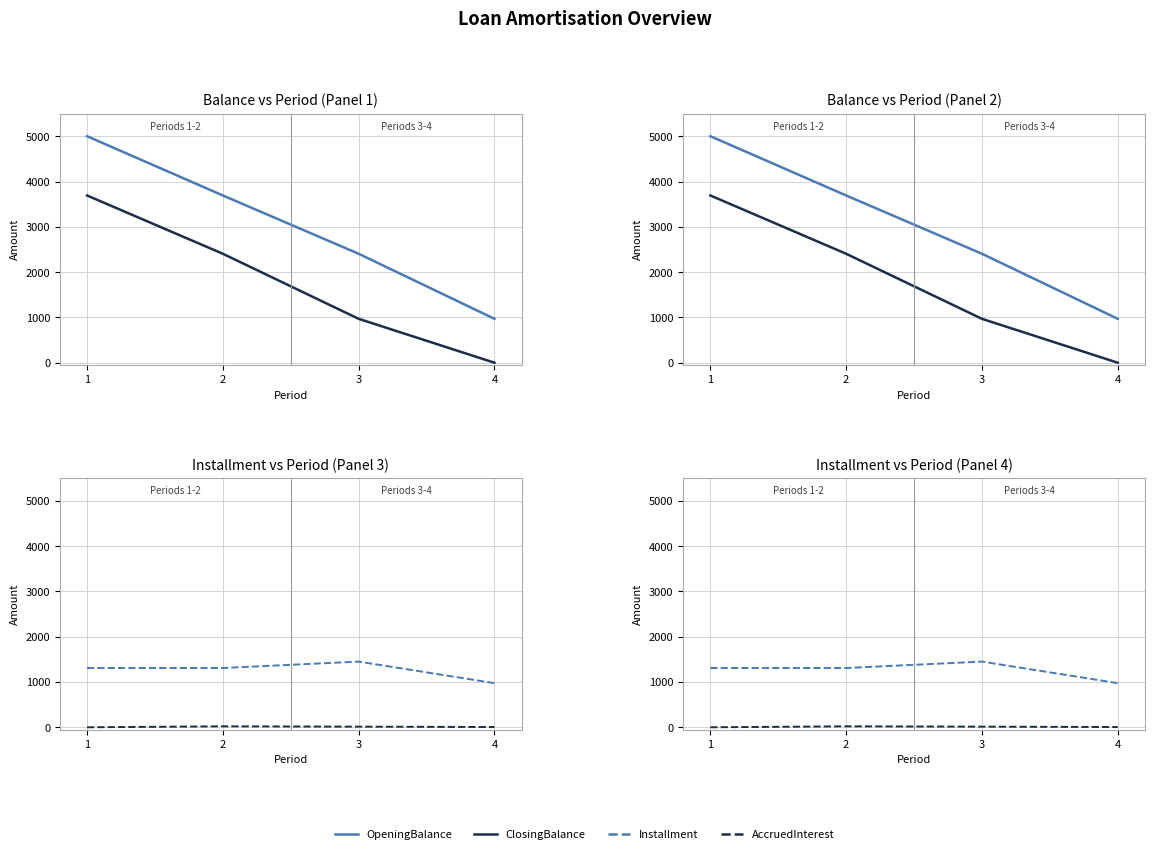

What is the sum of all OpeningBalance values?

12065.6